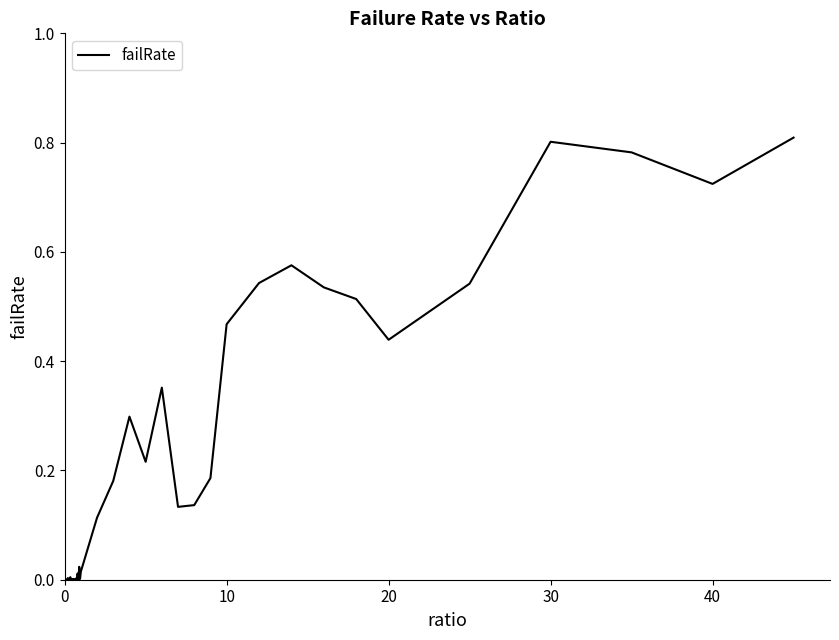

What is the difference between the maximum and second lowest values?

0.8